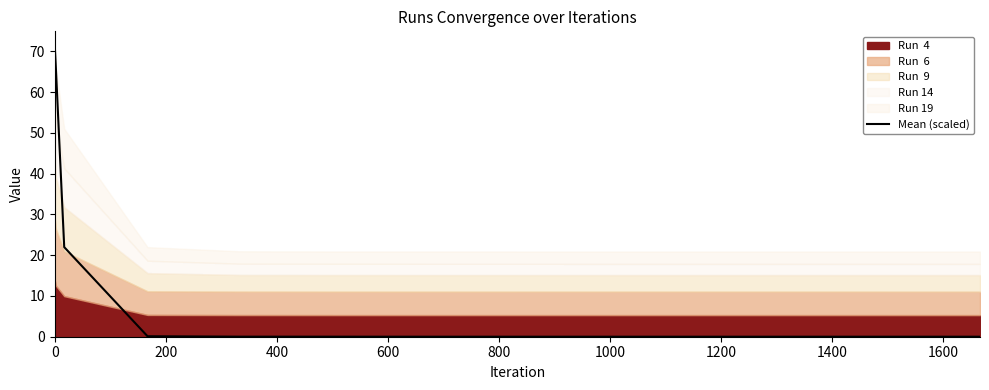

How many lines are shown in the chart?

1